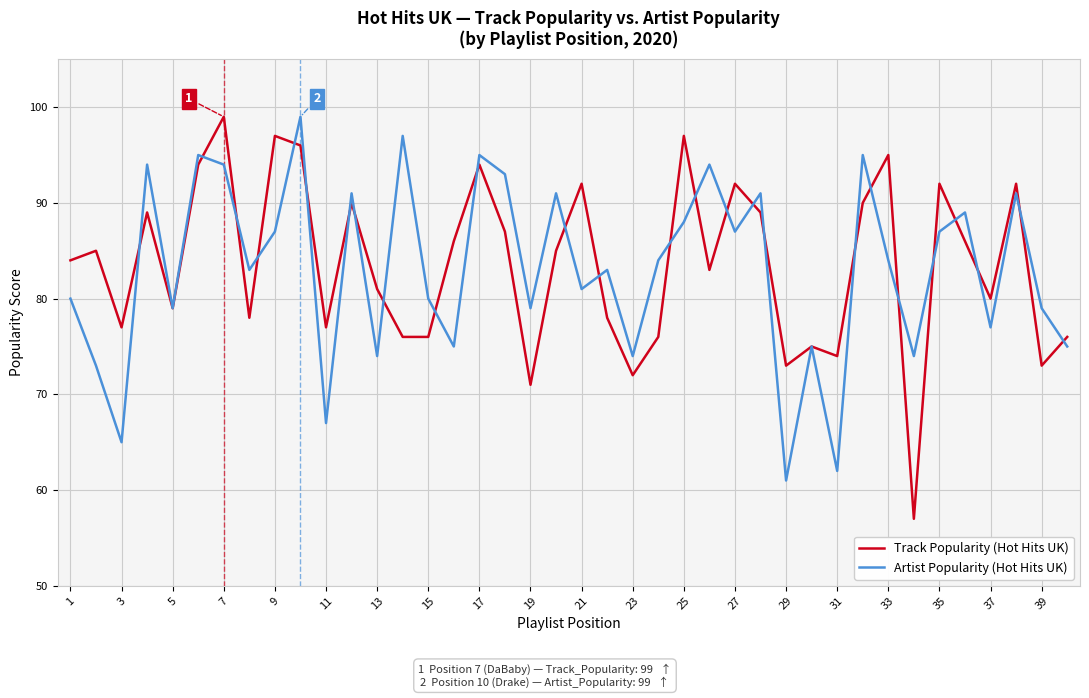

What is the minimum value for Track Popularity (Hot Hits UK)?

57